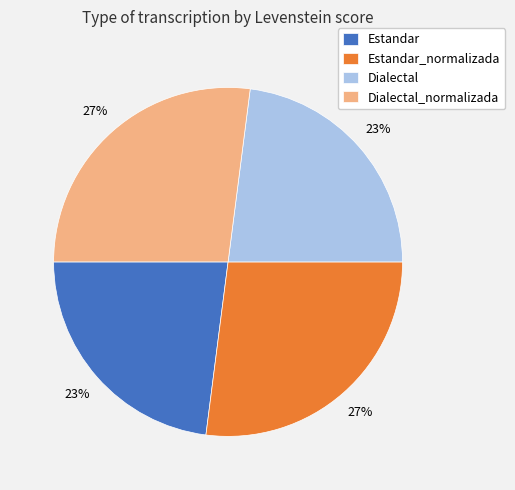

To the nearest percent, what is the difference between the largest and smallest slice percentages?

4%